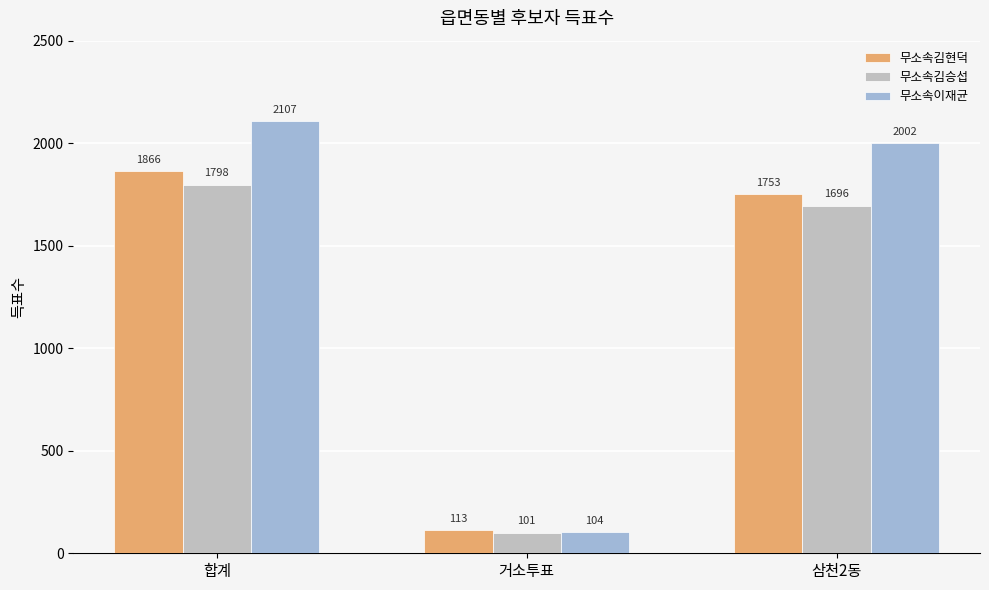

What is the difference between the highest and lowest values at 합계?

309